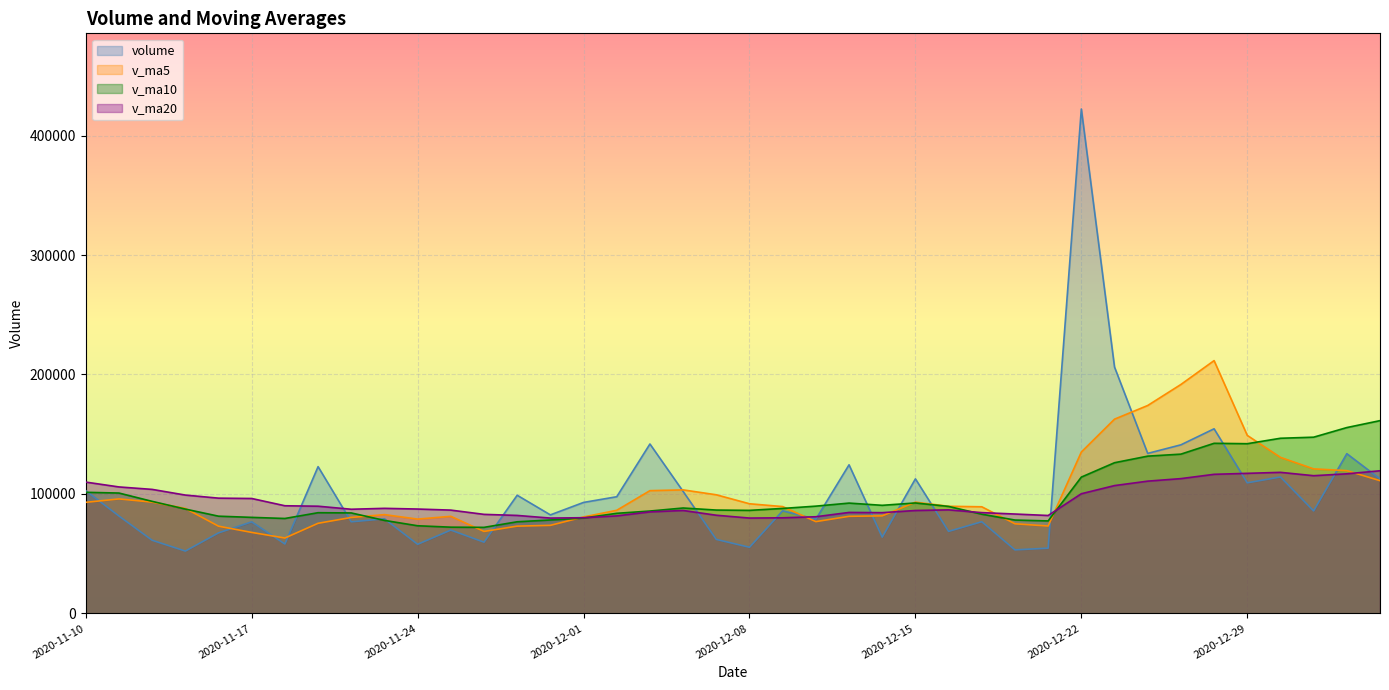

True or false: v_ma20 and v_ma10 intersect in this chart.

True